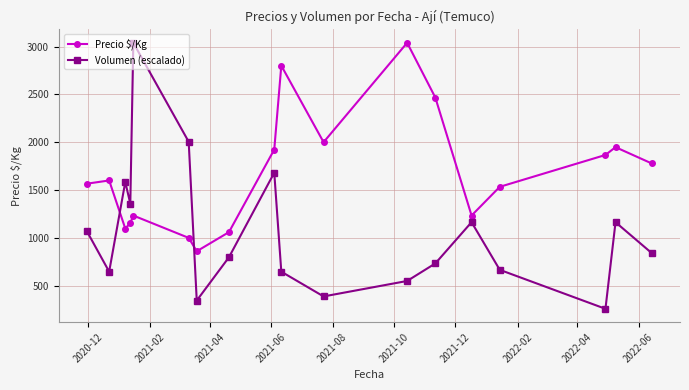

How many interior local peaks does the Volumen (escalado) series have?

5